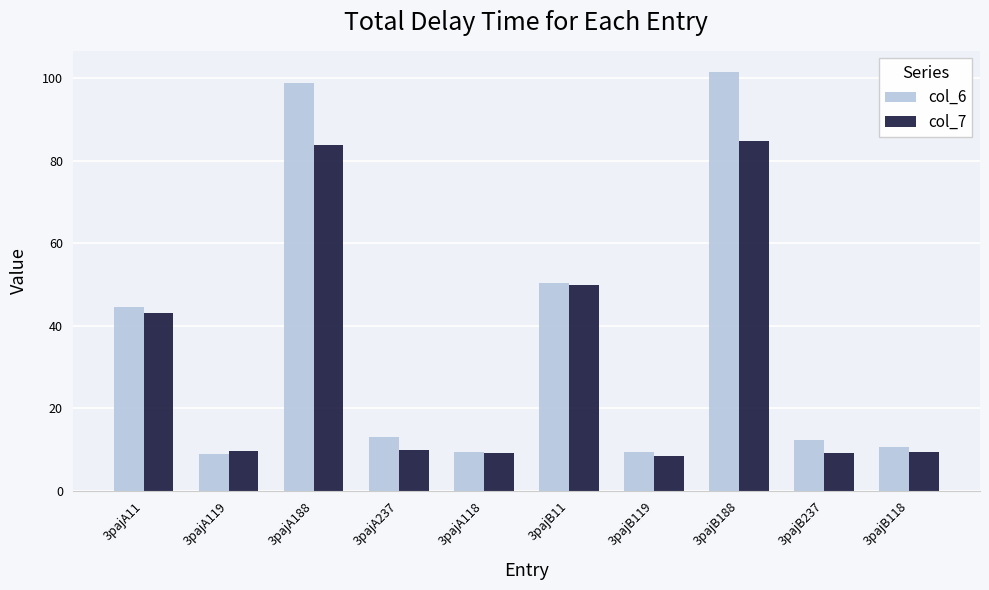

At which label does col_6 first exceed 12?

3pajA11